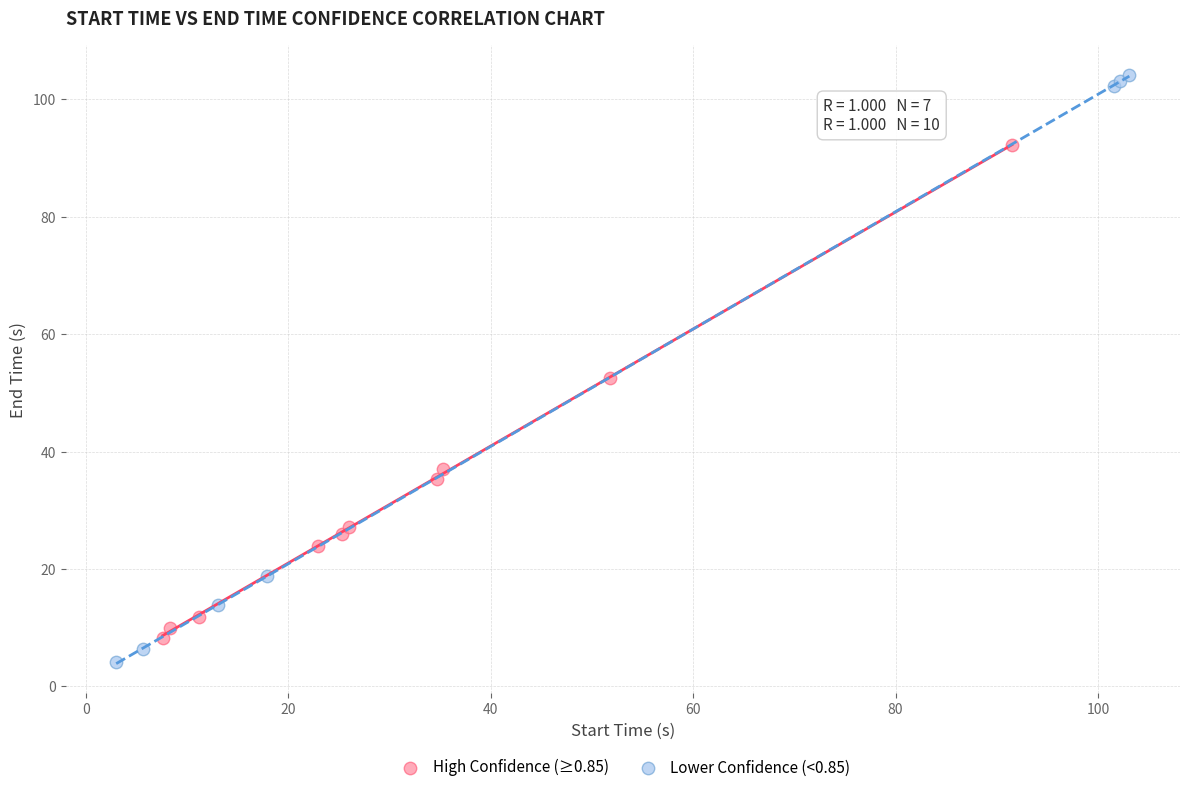

Which series contains the lowest Y value?

Lower Confidence (<0.85)